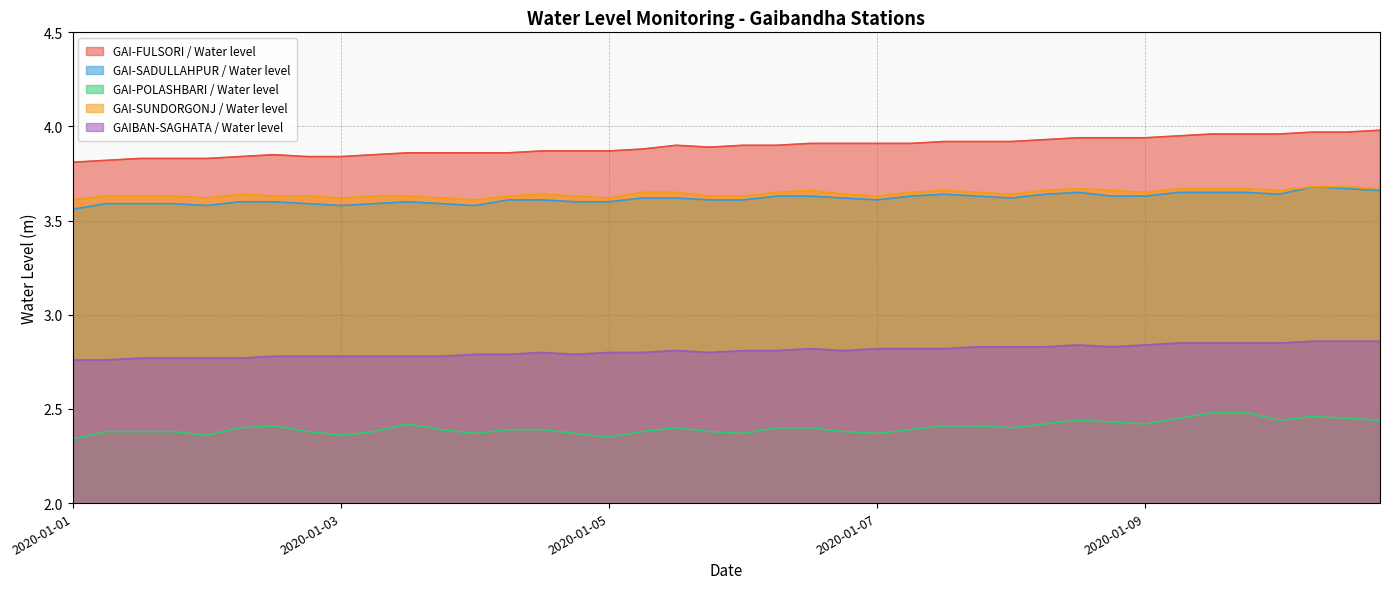

True or false: GAI-SUNDORGONJ / Water level and GAI-POLASHBARI / Water level intersect in this chart.

False